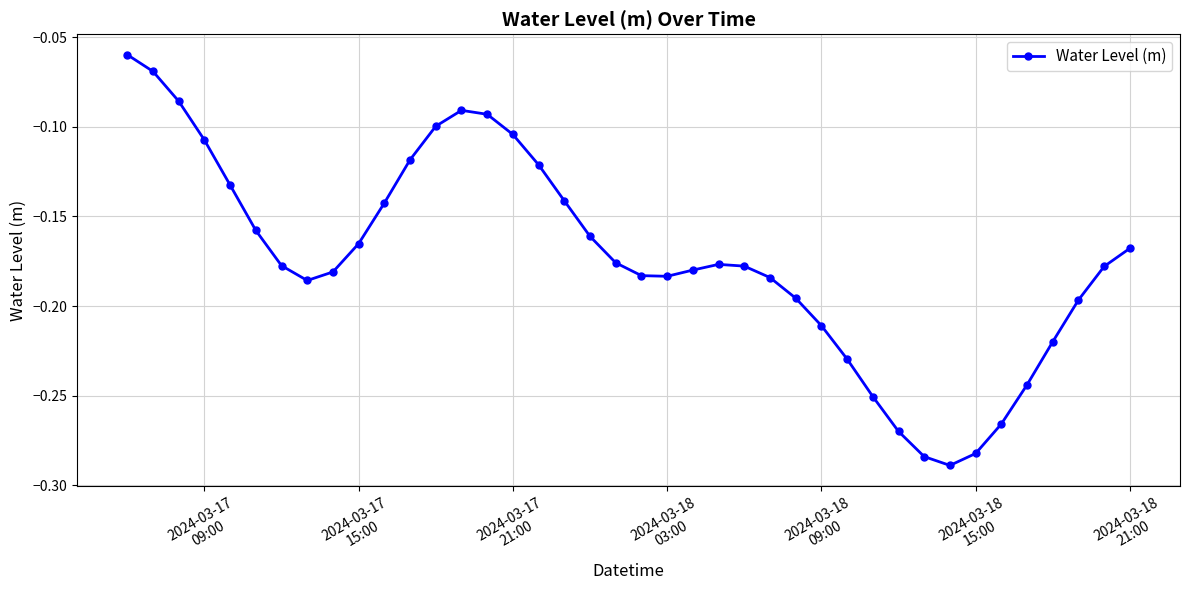

What is the sum of all values?

-6.9